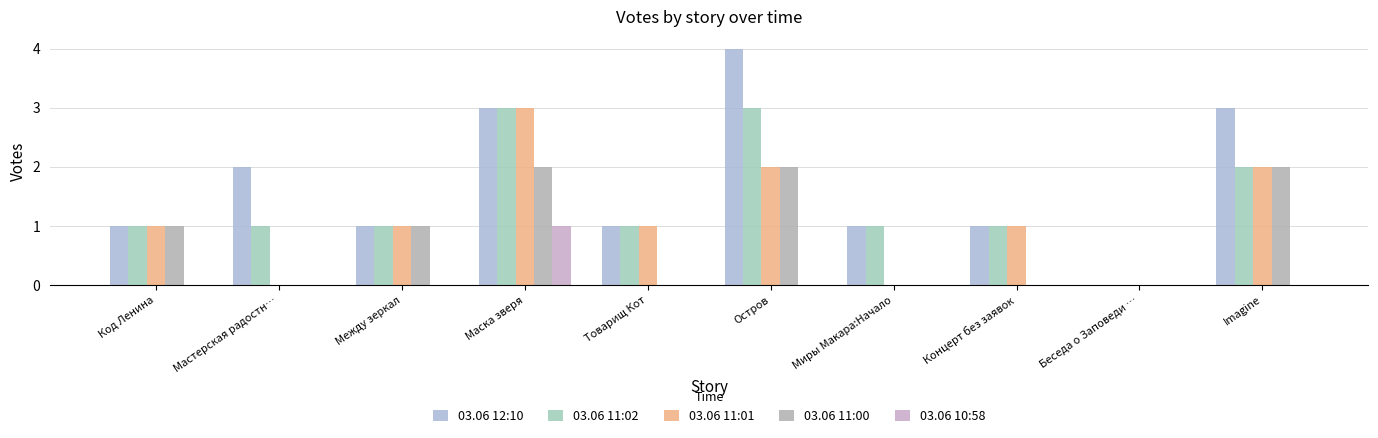

Does the chart contain stacked bars?

No